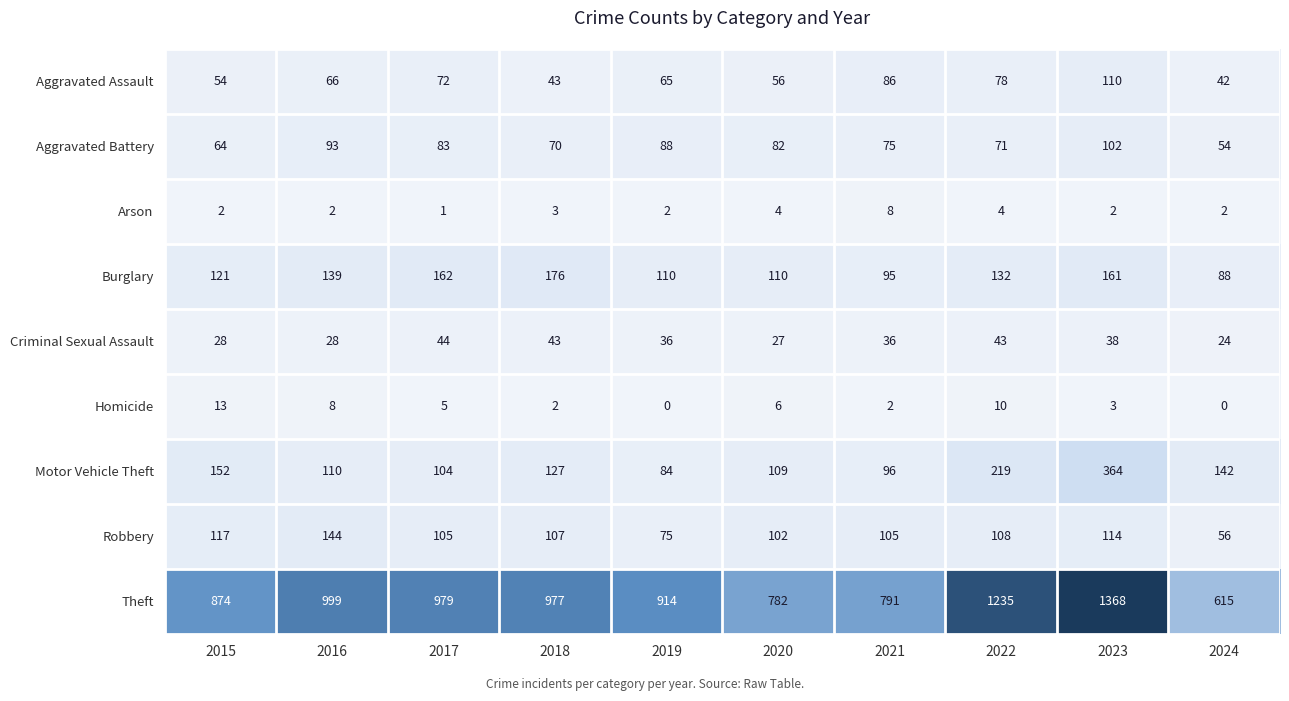

What is the difference between the Motor Vehicle Theft values at 2017 and 2021?

8